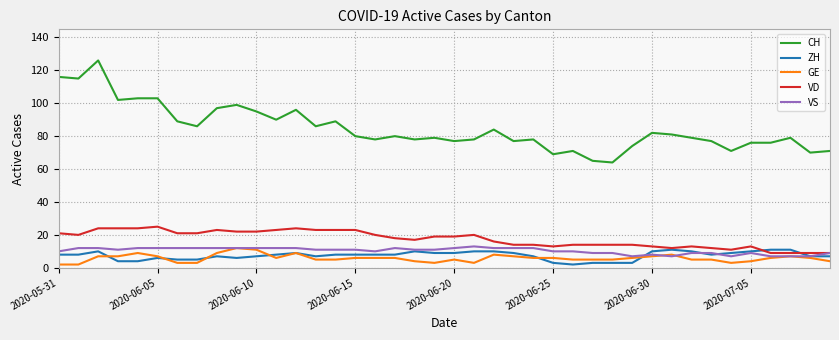

True or false: CH and VS cross at least once.

False